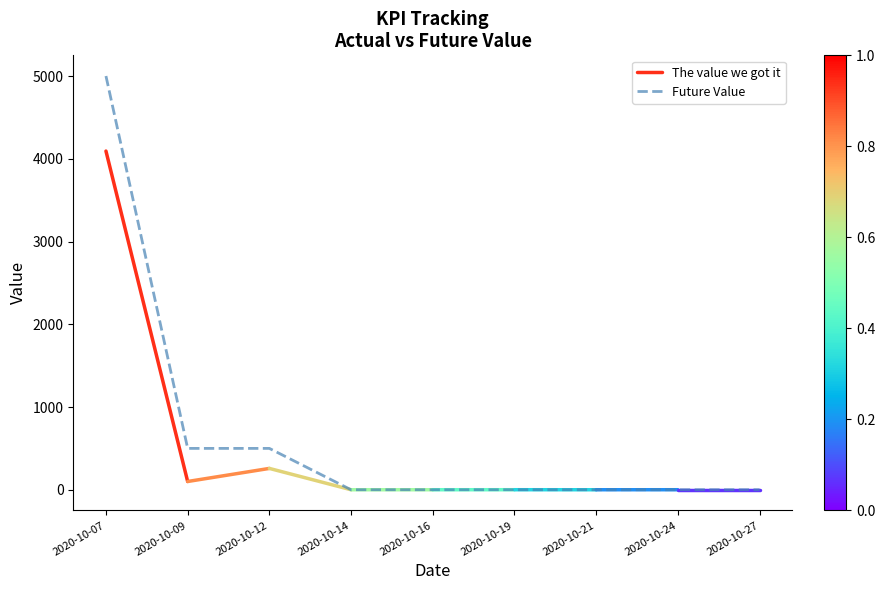

True or false: the data shows 0.3 at 2020-10-21.

True